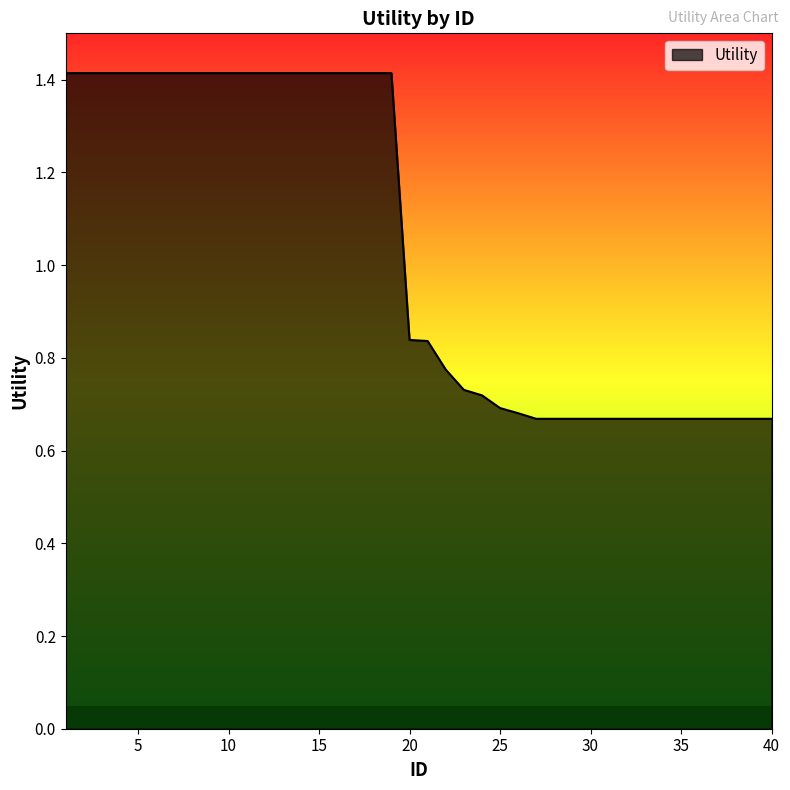

Count the number of data series in this chart.

1